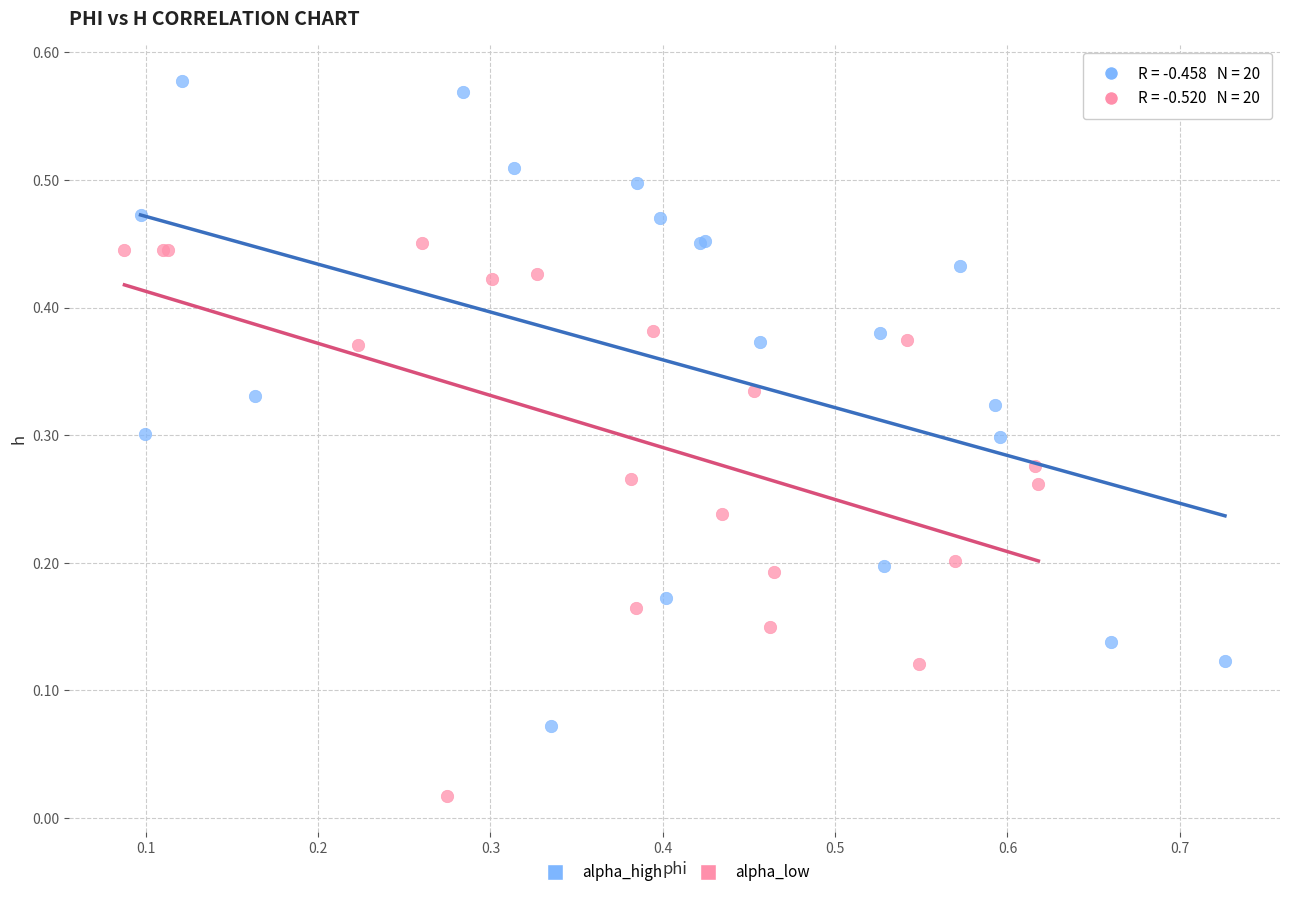

Which series reaches the maximum Y coordinate?

alpha_high